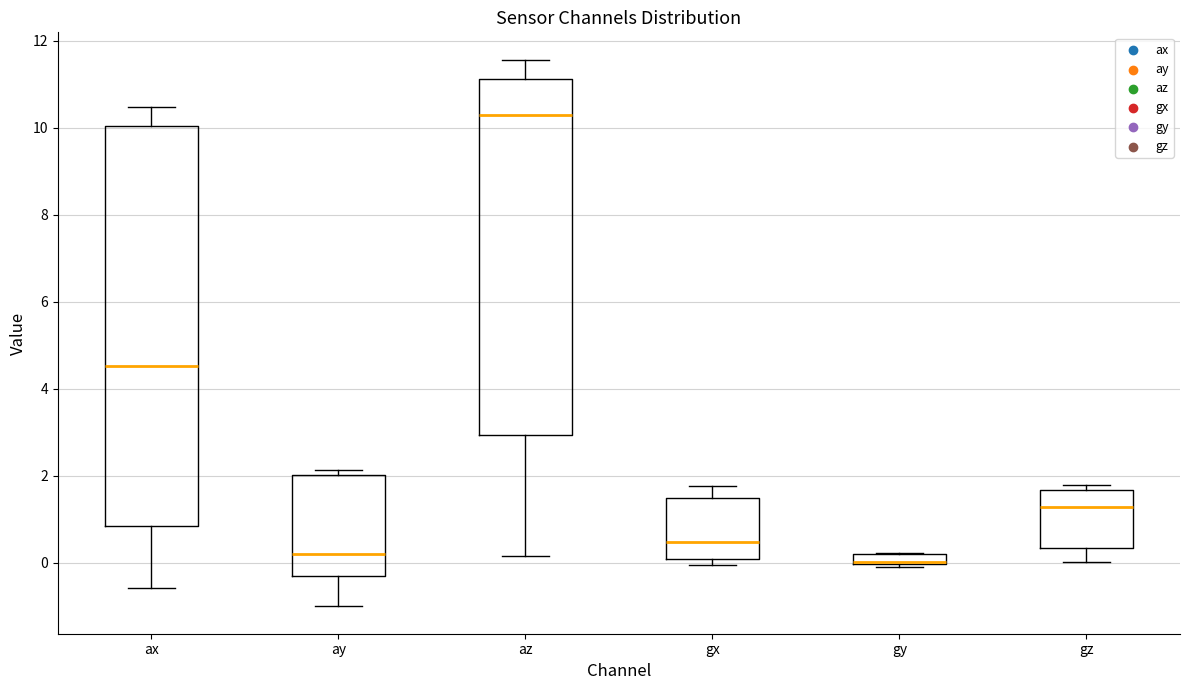

Where does the median line of the box for az sit on the y-axis? The values are not printed on the chart, so give them approximately, as read against the axis.

10.2